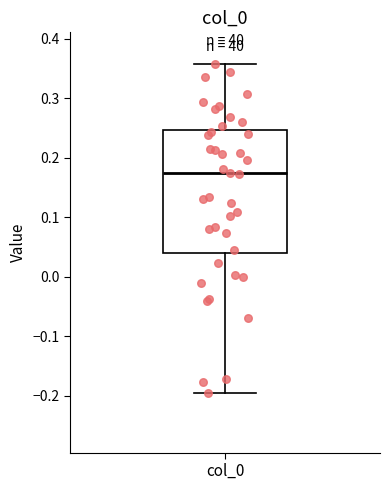

Transcribe this box plot: give where the median line is, the range the box spans, and where the two whiskers end, as read against the y-axis. The values are not printed on the chart, so give them approximately, as read against the axis.

median 0.17, box 0.04 to 0.25, whiskers -0.20 to 0.36